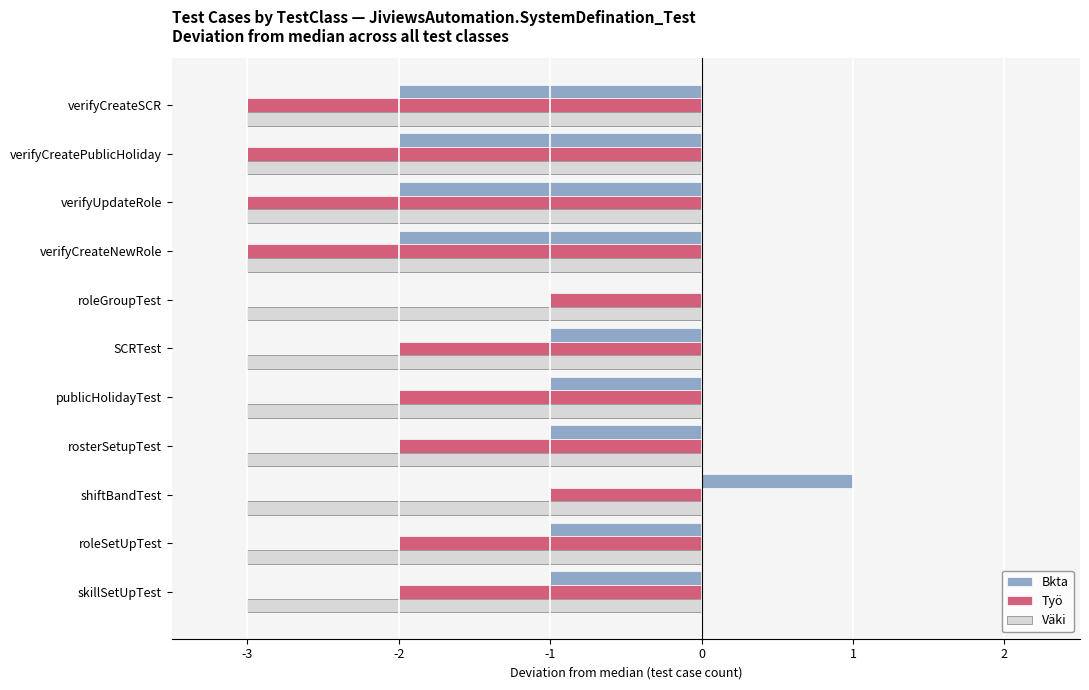

Count the Bkta values in the range -2 to -1.

9